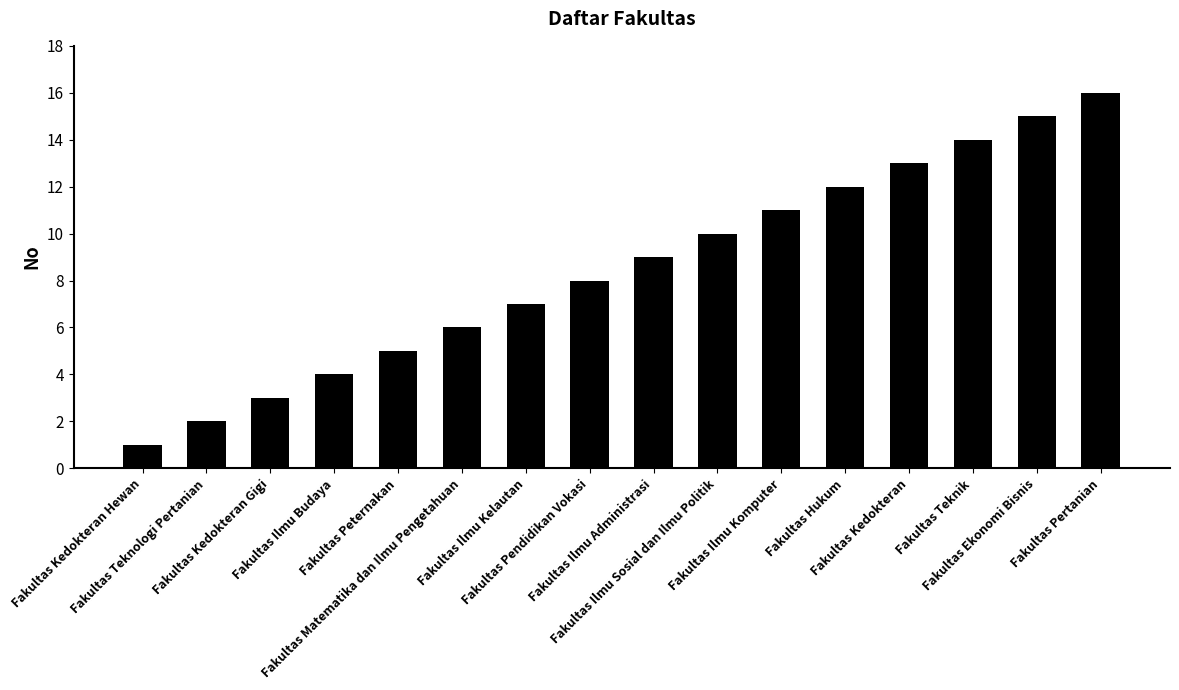

List the labels in order of value, largest first.

Fakultas Pertanian, Fakultas Ekonomi Bisnis, Fakultas Teknik, Fakultas Kedokteran, Fakultas Hukum, Fakultas Ilmu Komputer, Fakultas Ilmu Sosial dan Ilmu Politik, Fakultas Ilmu Administrasi, Fakultas Pendidikan Vokasi, Fakultas Ilmu Kelautan, Fakultas Matematika dan Ilmu Pengetahuan, Fakultas Peternakan, Fakultas Ilmu Budaya, Fakultas Kedokteran Gigi, Fakultas Teknologi Pertanian, Fakultas Kedokteran Hewan